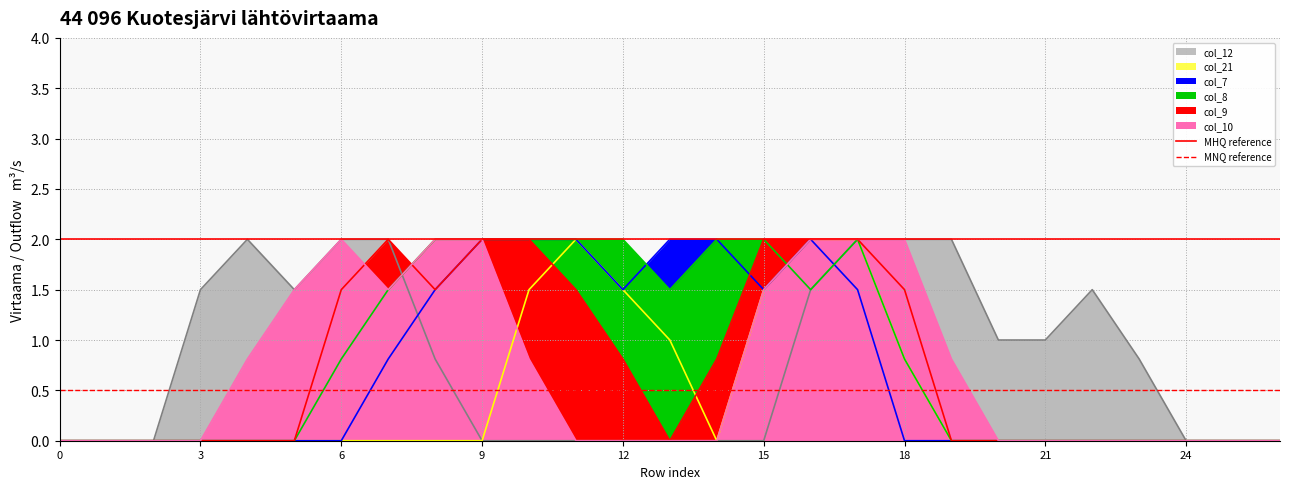

How many lines are shown in the chart?

2